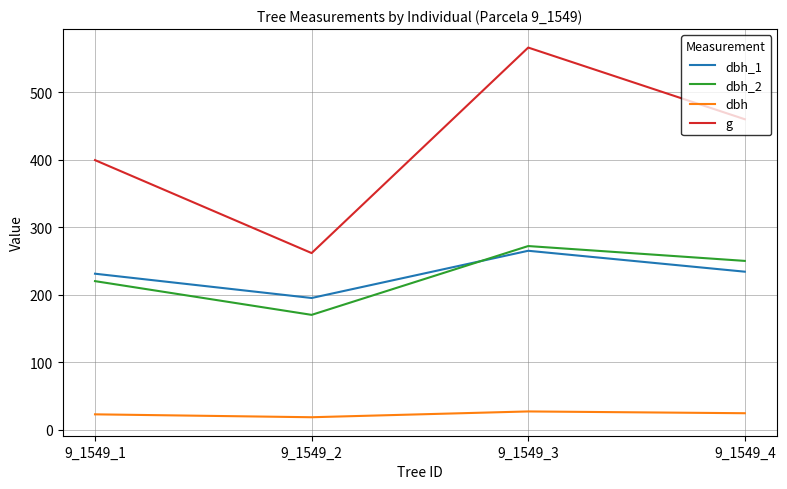

What is the maximum value shown in the chart?

566.2